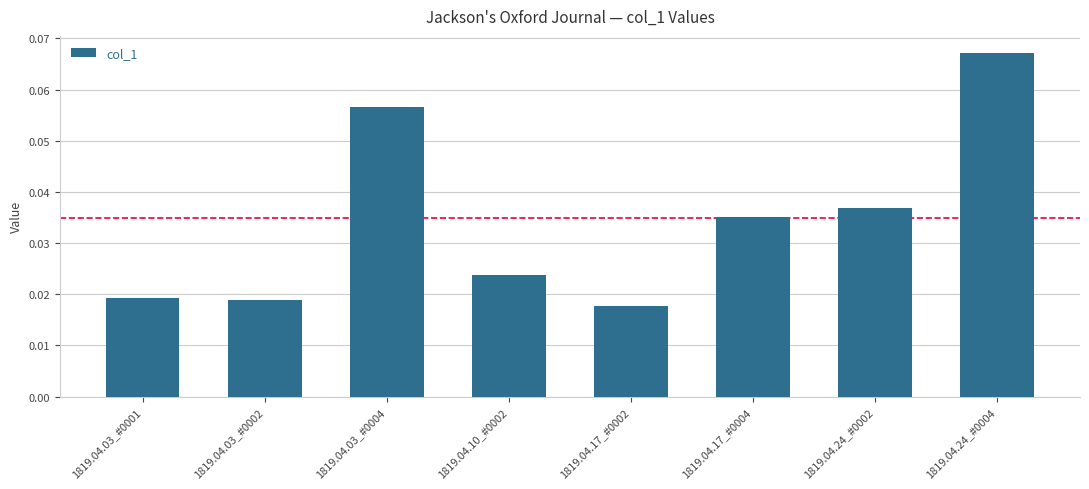

Count the values in the range 0 to 1.

8